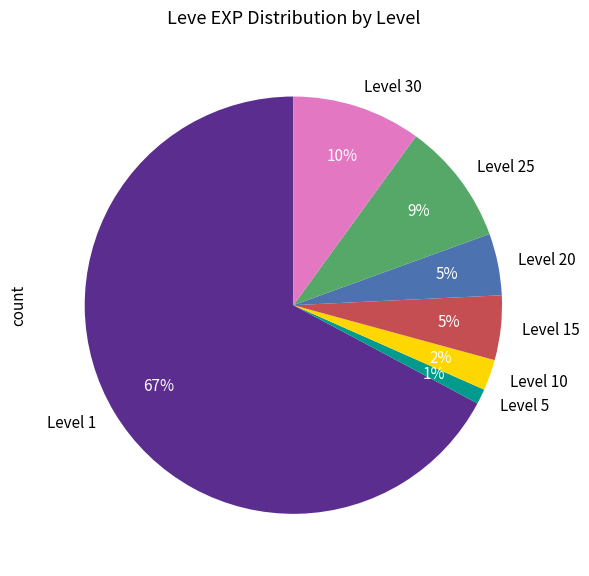

To the nearest percent, what is the combined percentage of Level 5 and Level 20?

6%